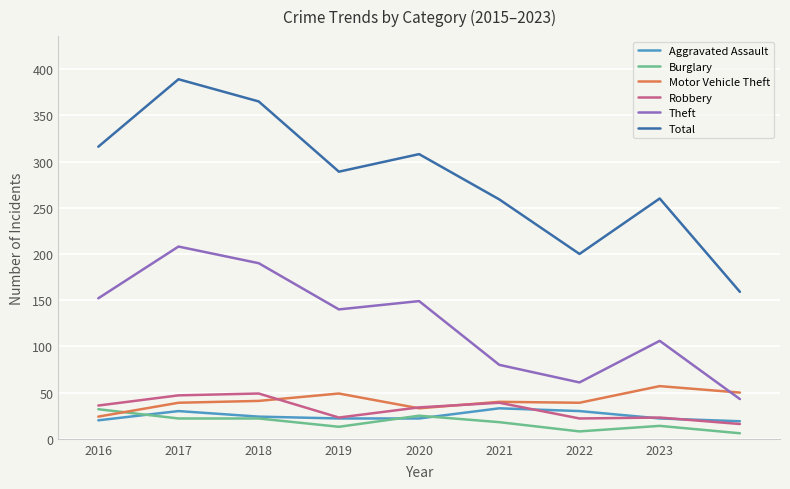

How many intersections are there between Motor Vehicle Theft and Theft?

1